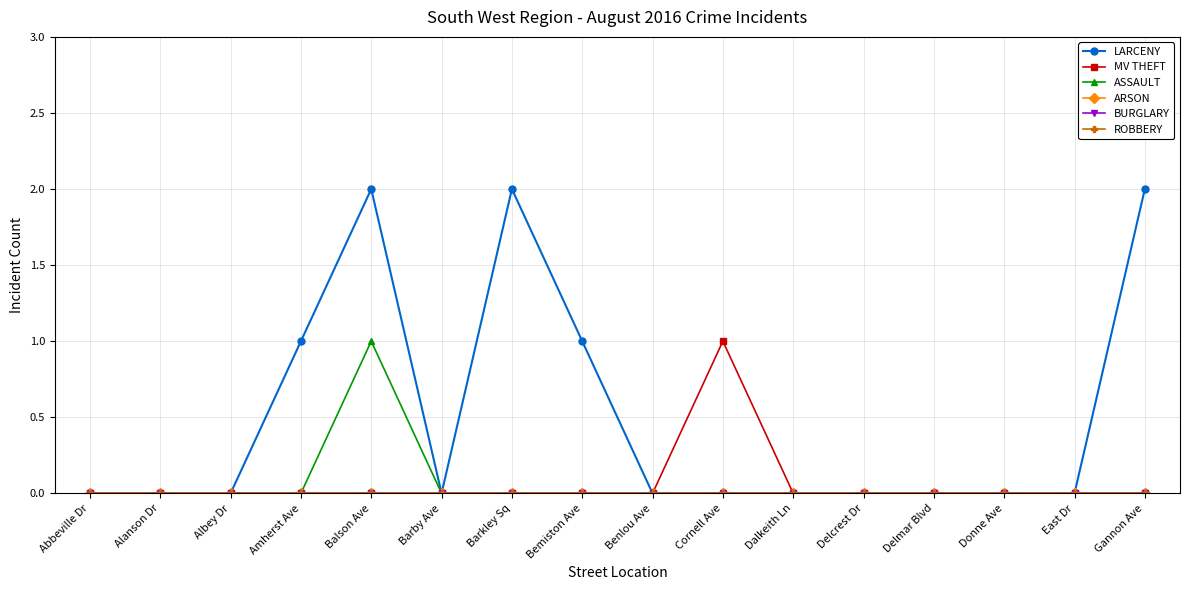

True or false: ARSON and ROBBERY cross at least once.

False